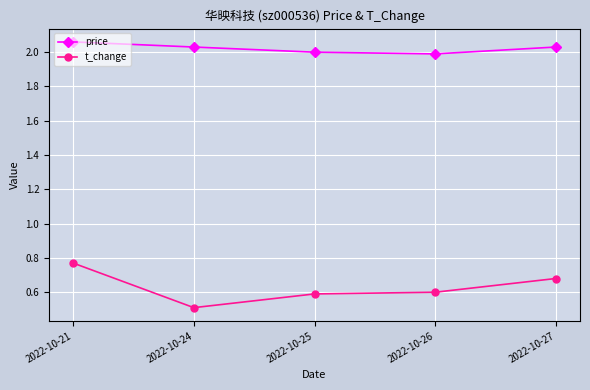

True or false: t_change has a value of 1.0 at 2022-10-26.

False